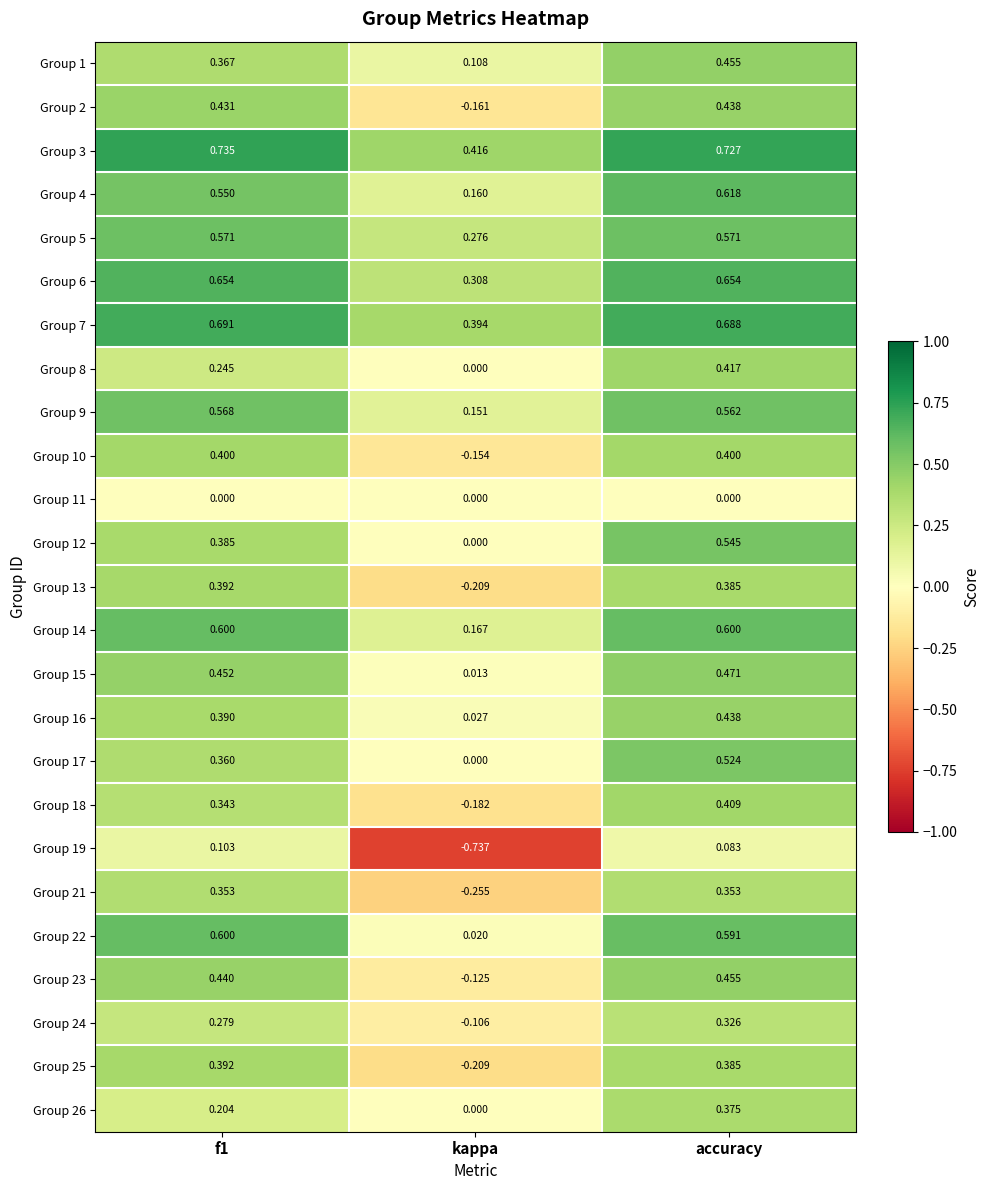

Which category has the lowest value in the Group 16 series?

kappa